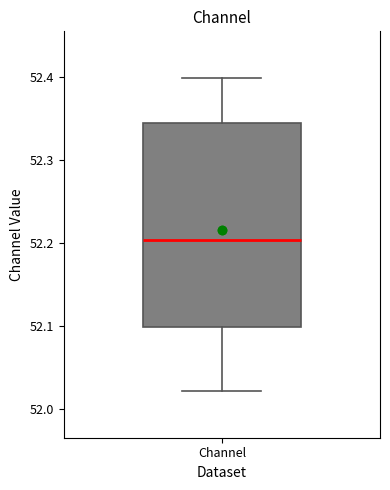

Read this box plot against the y-axis: the position of the median line, the range covered by the box, and the ends of both whiskers. The values are not printed on the chart, so give them approximately, as read against the axis.

median 52.20, box 52.10 to 52.34, whiskers 52.02 to 52.40